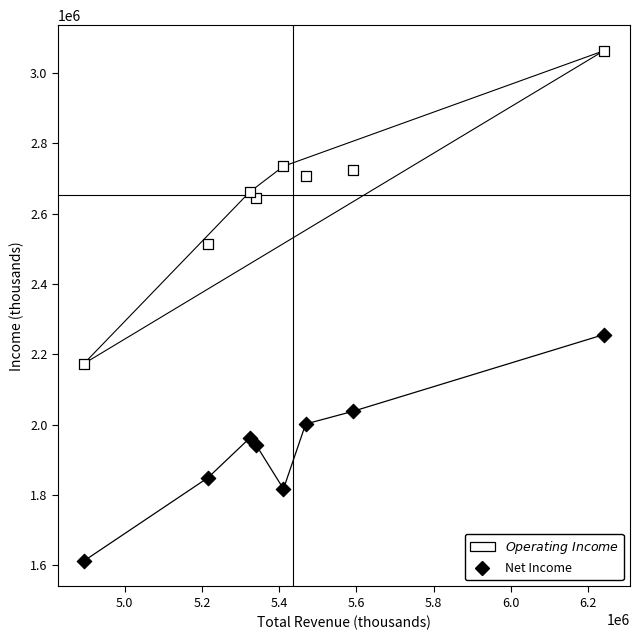

Across all data points, what is the range of X values (max minus min)?

1346900